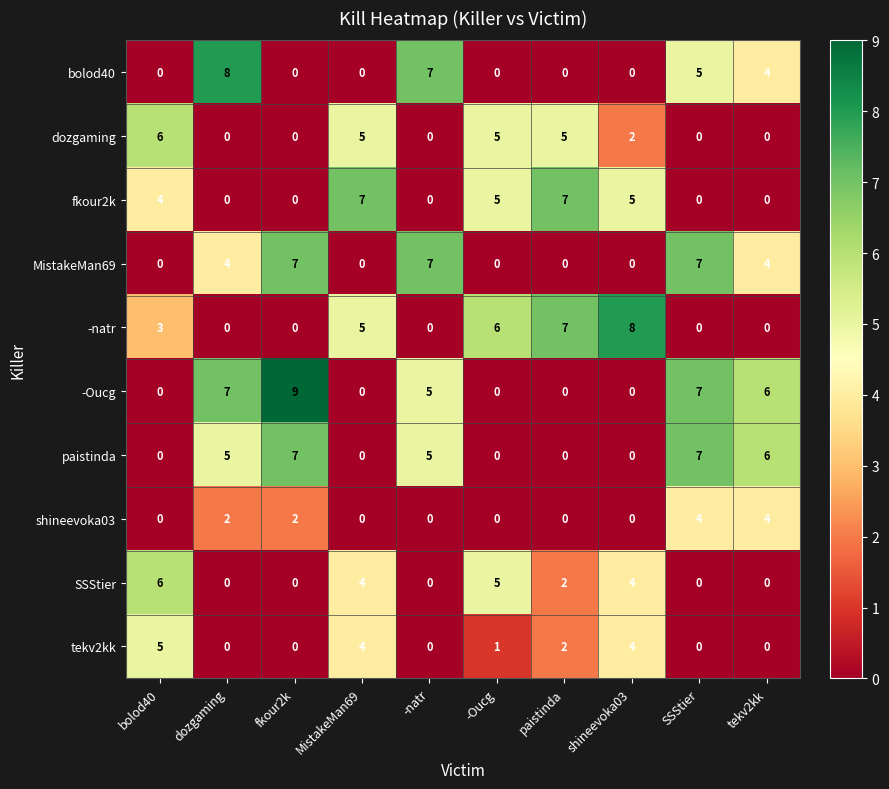

Which series has the largest total across all categories?

-Oucg